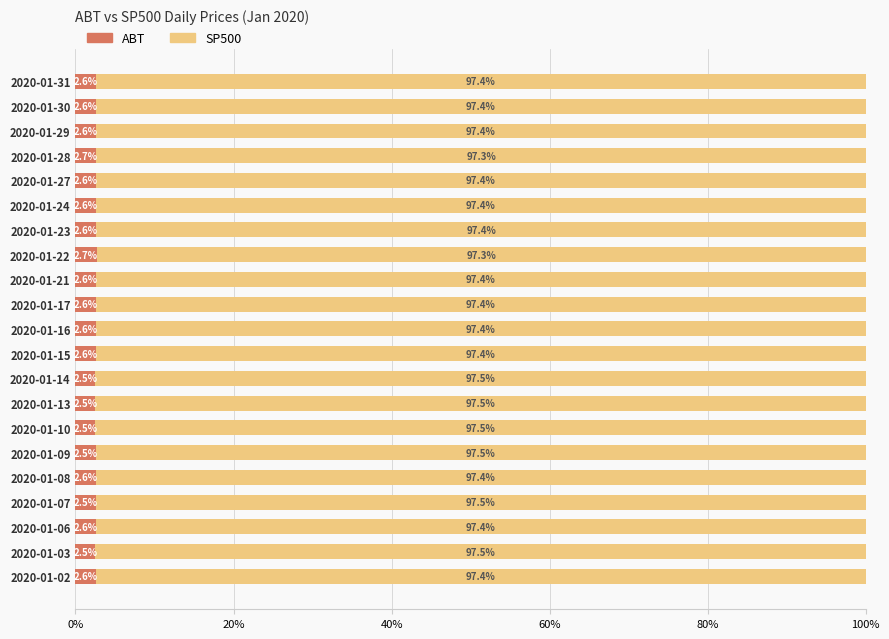

True or false: ABT has a value of 2.6 at 2020-01-23.

True